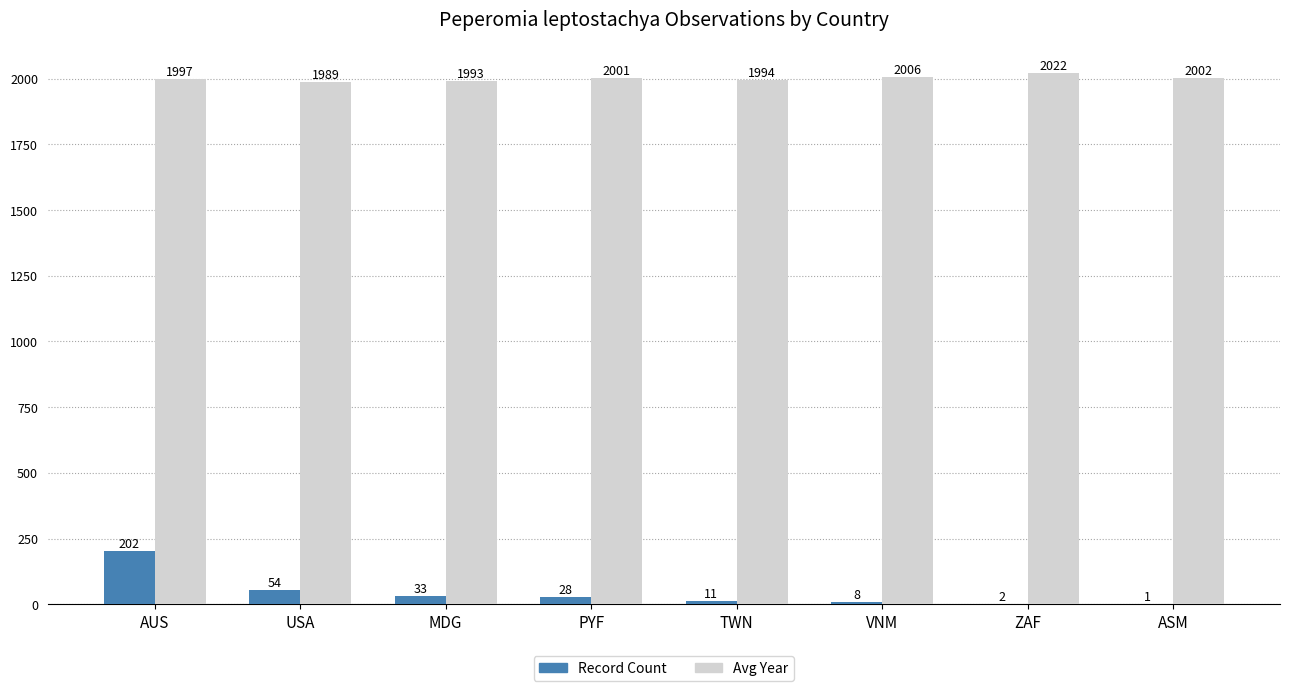

What is the difference between the Record Count values at ASM and MDG?

32